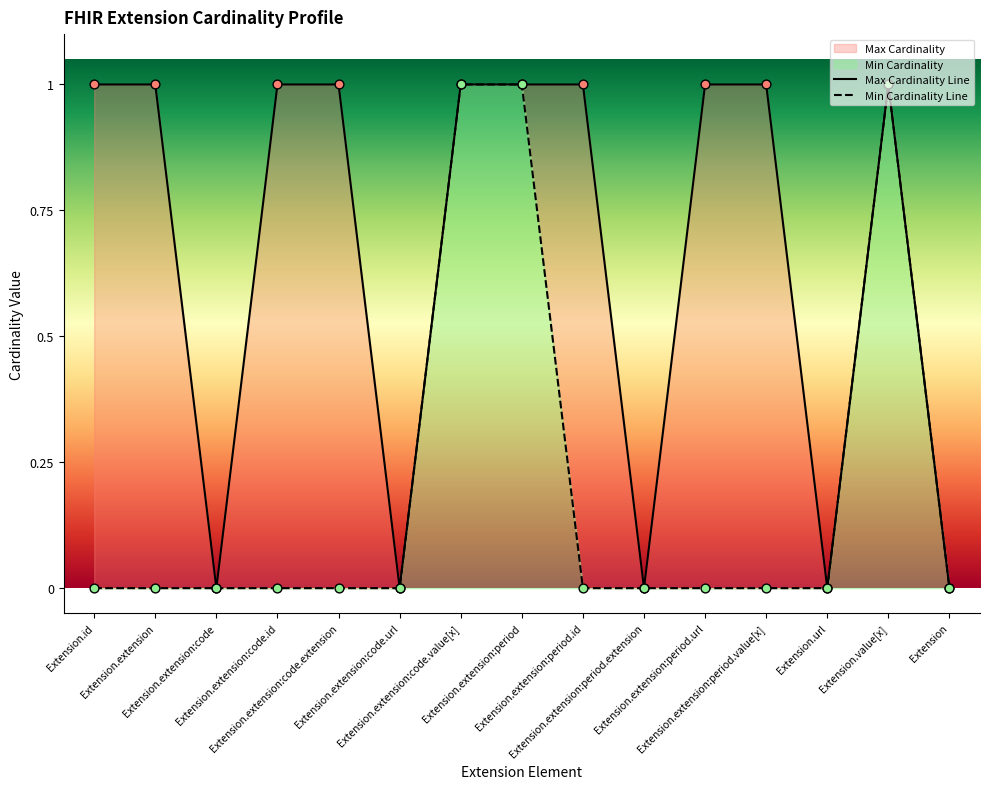

Which series contains the highest Y value?

Min Cardinality